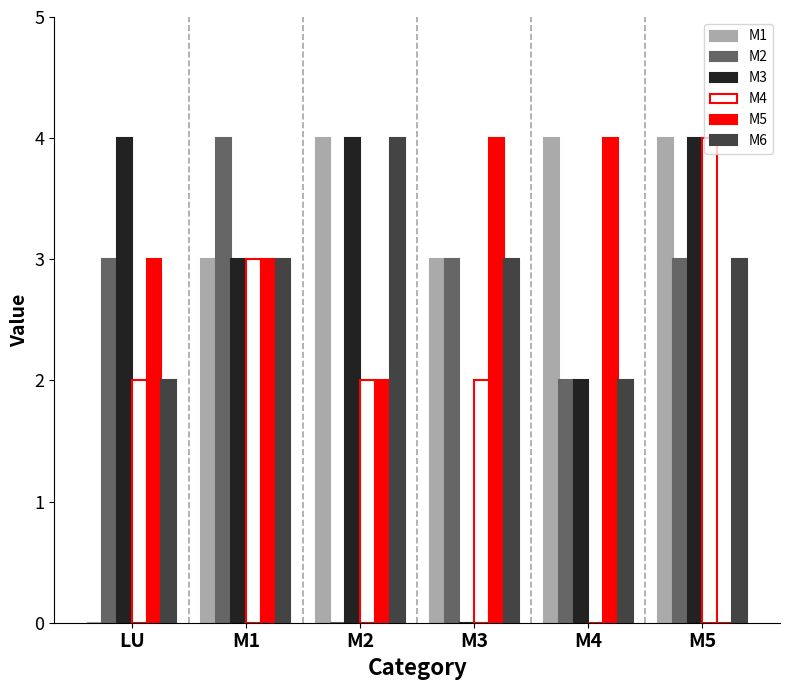

What is the average value of the M3 series?

3